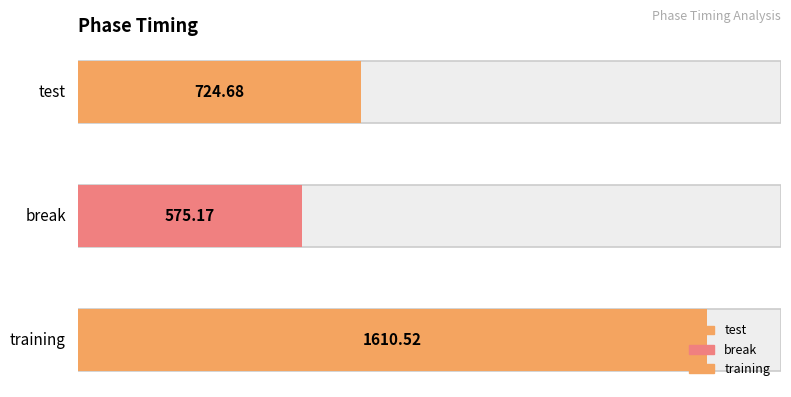

Are the bars horizontal?

Yes